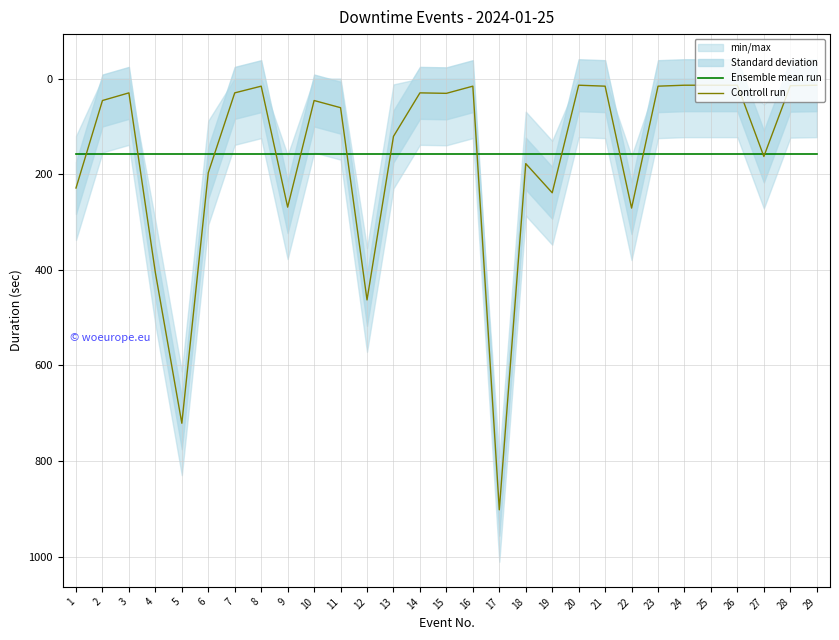

At which category does Controll run reach its first local peak?

5